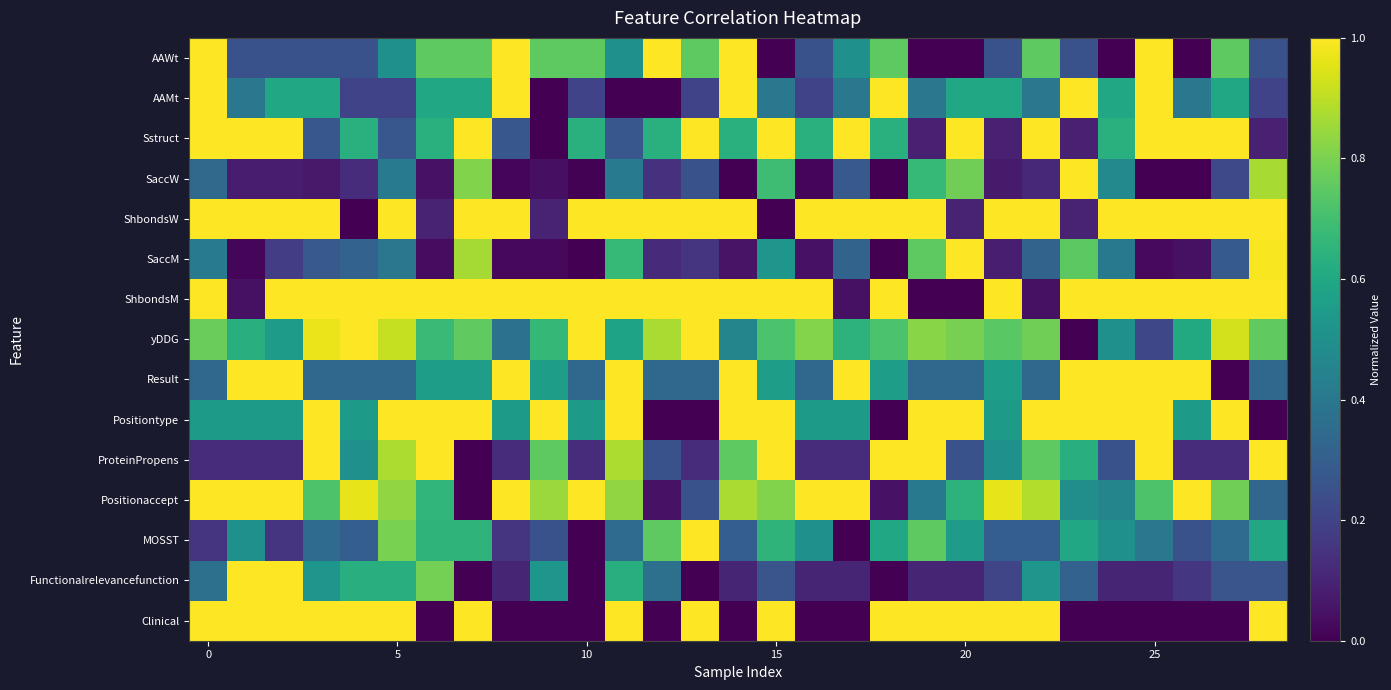

Which label corresponds to the smallest value in the chart?

15